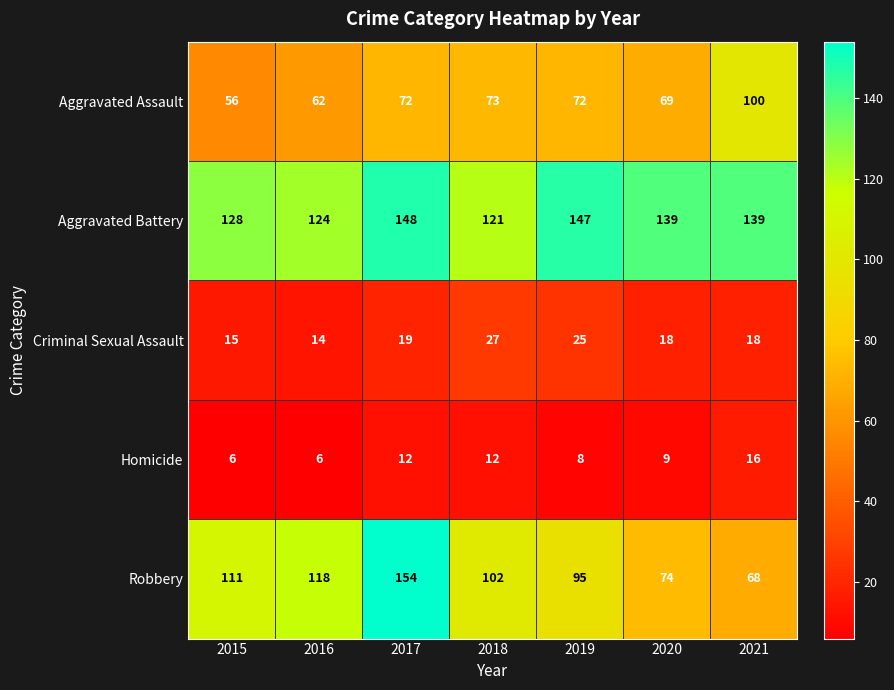

How many distinct data groups are displayed?

5